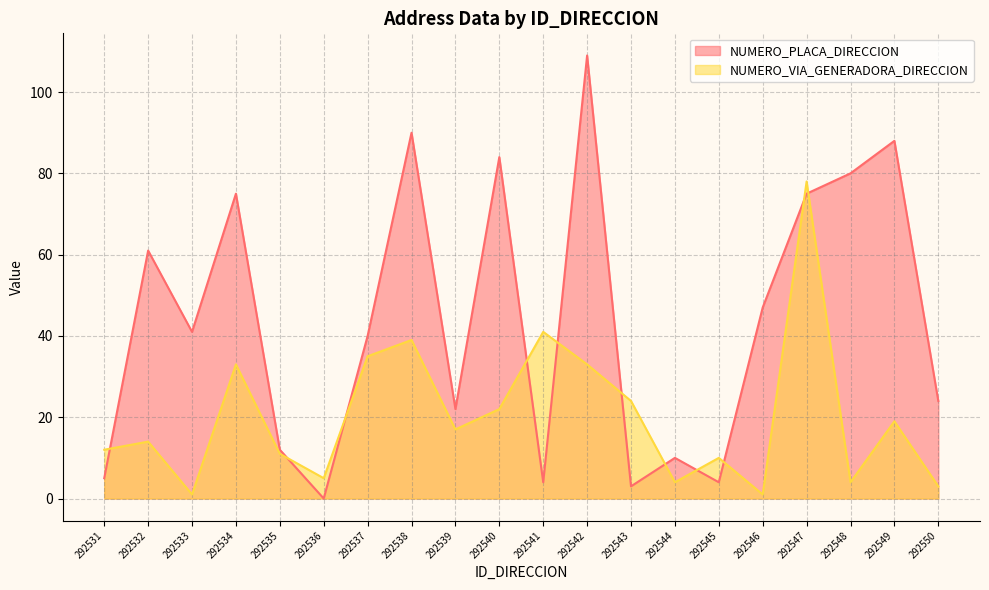

What is the difference between the maximum and minimum values in the NUMERO_VIA_GENERADORA_DIRECCION series?

77